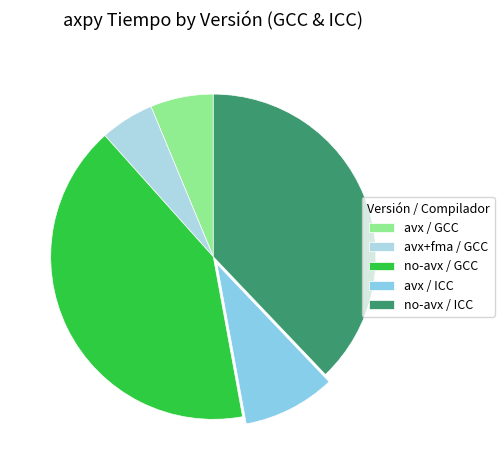

Is there any slice that represents more than half of the pie?

No